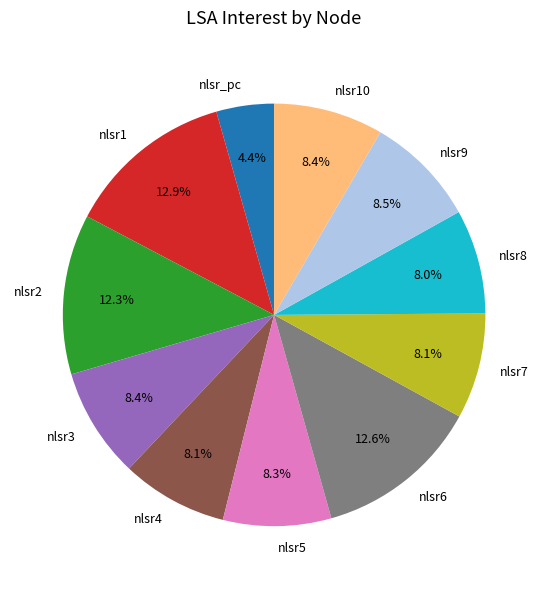

Does nlsr6 account for over 50% of the chart?

No